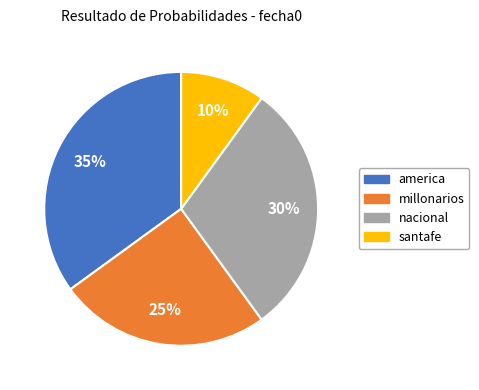

Between millonarios and america, which is larger?

america